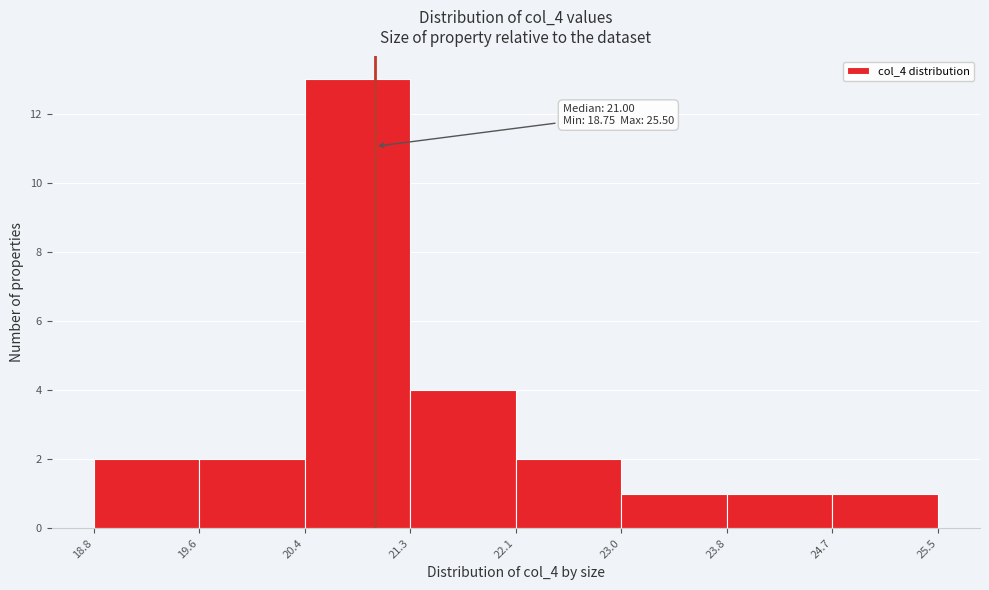

Which range on the x-axis has the tallest bar?

20.4 to 21.3